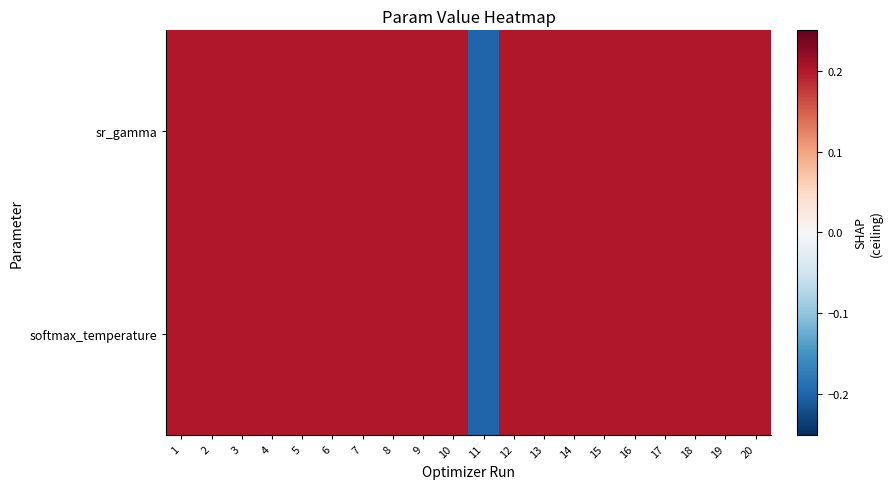

At which category is the sum across all series the highest?

12